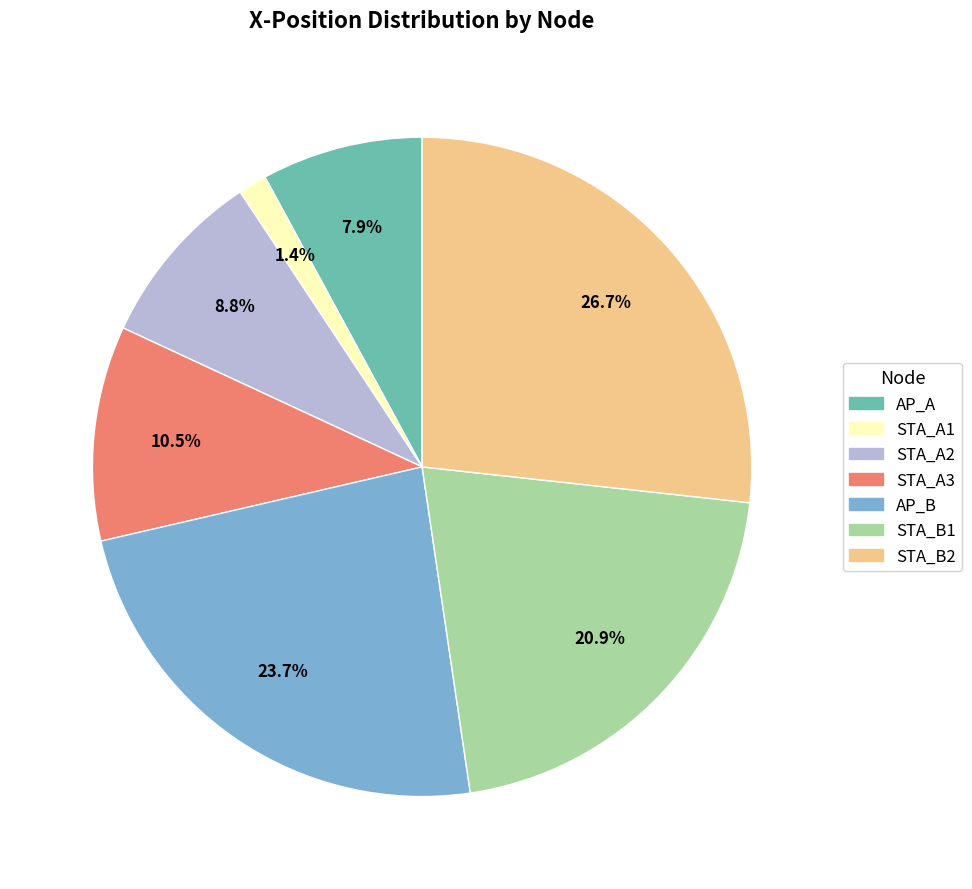

What portion of the pie excludes STA_B1?

79.1%